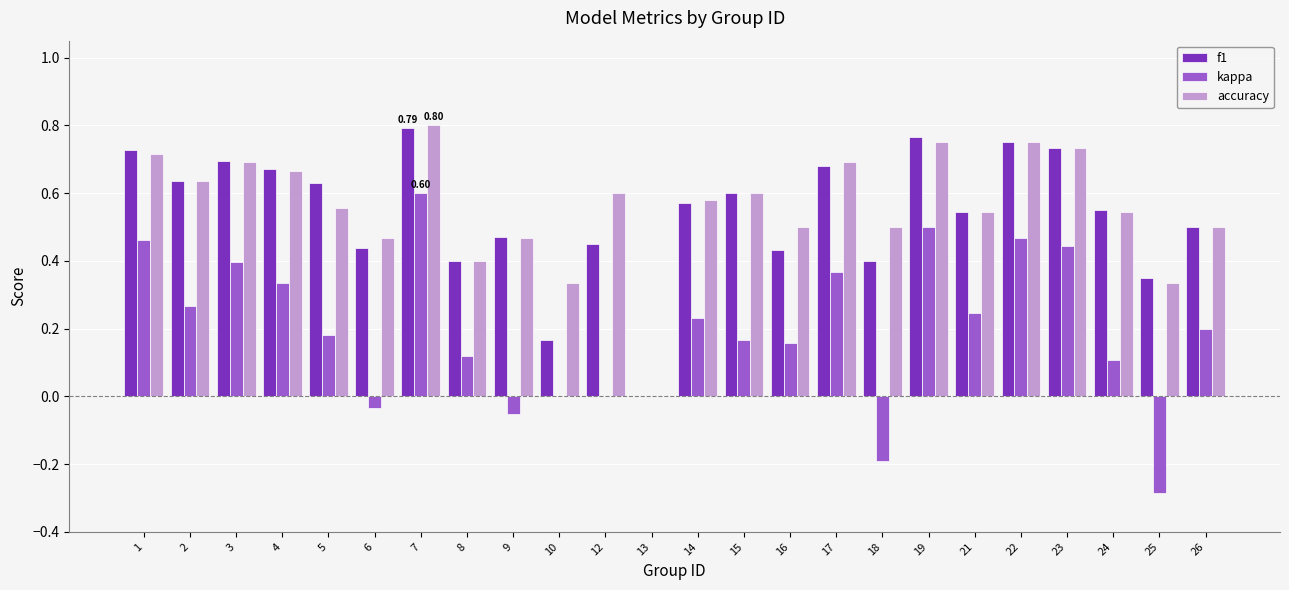

How many groups of bars are there?

24